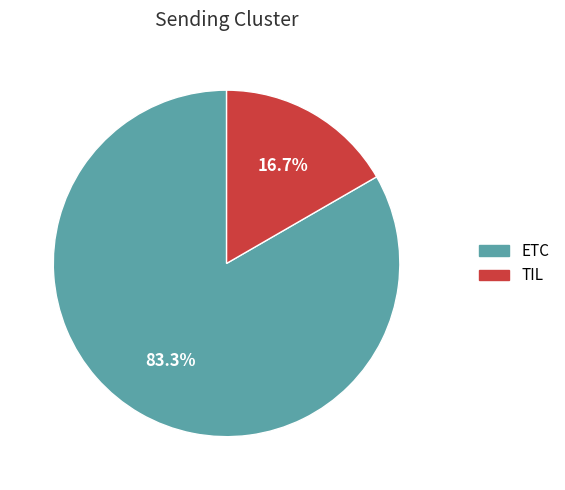

Does TIL represent more than half of the total?

No